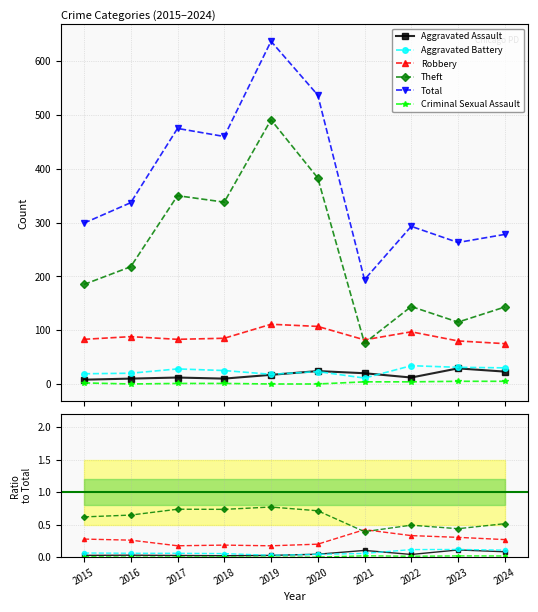

At which category does the chart reach its minimum across all series?

2016